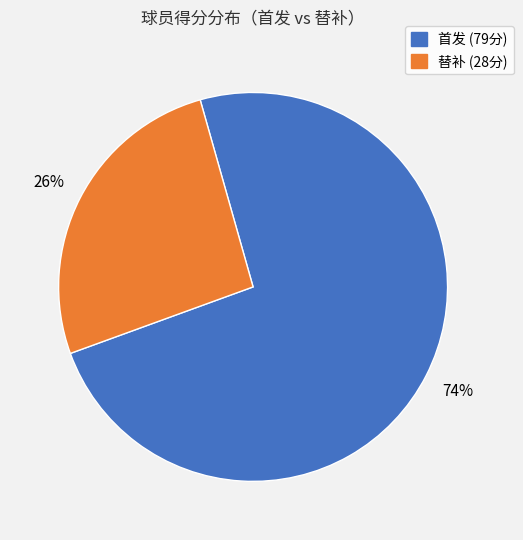

To the nearest percent, what is the difference between the largest and smallest slice percentages?

48%